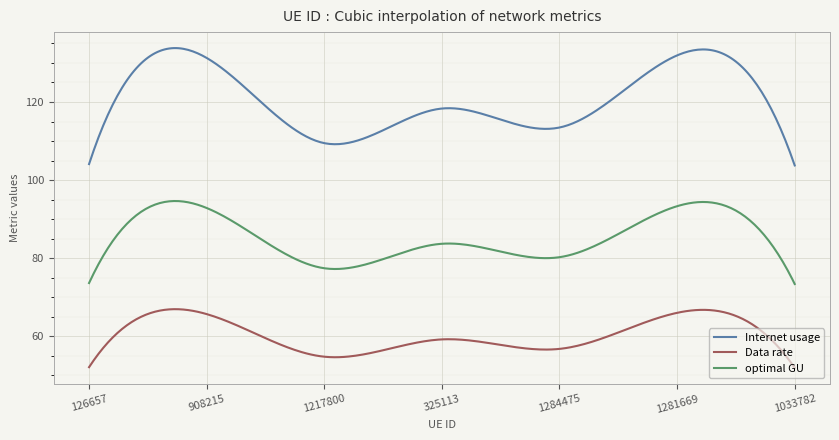

At how many categories does at least one series exceed 101?

300